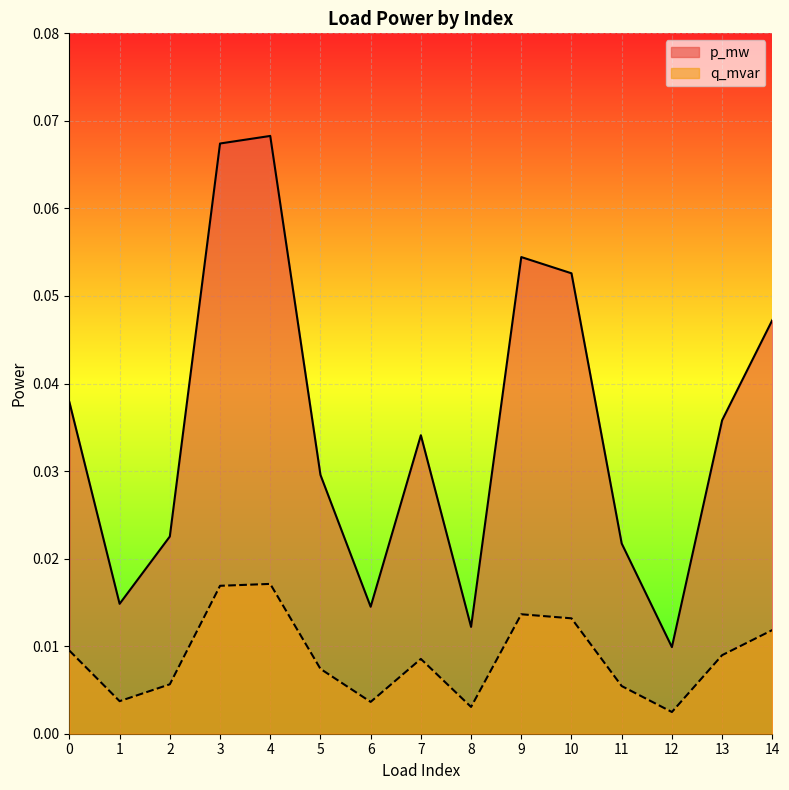

In q_mvar, how many points are lower than both neighbors (excluding endpoints)?

4